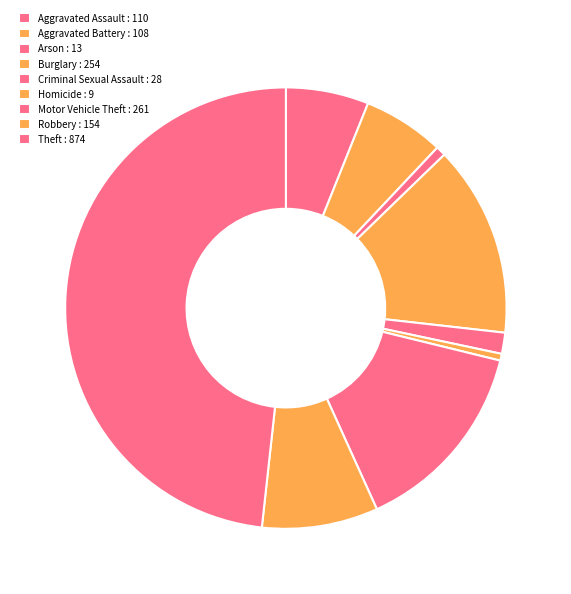

Do Aggravated Assault and Arson together represent more than half of the pie?

No